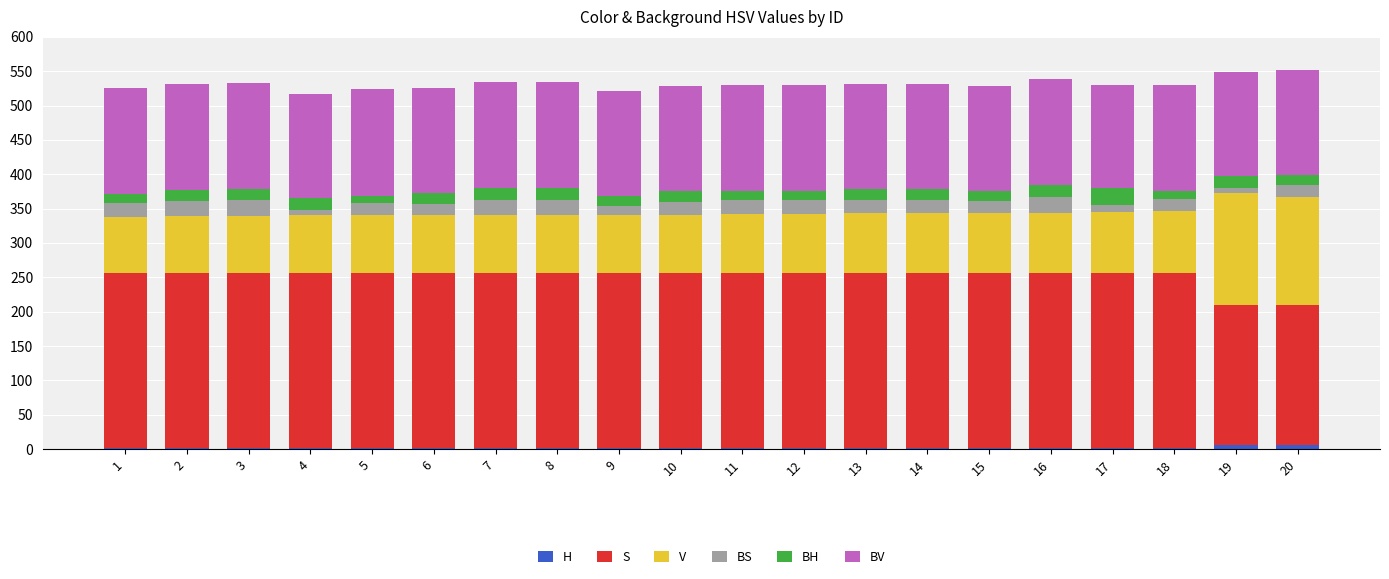

Are the bars horizontal?

No